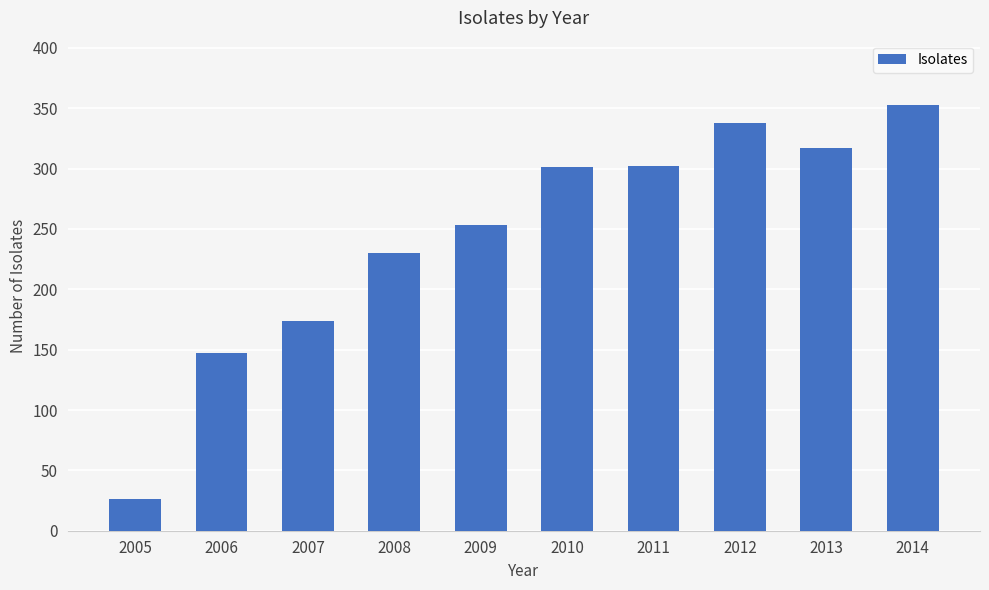

Approximately how many times larger is the value at 2006 compared to 2011?

0.5